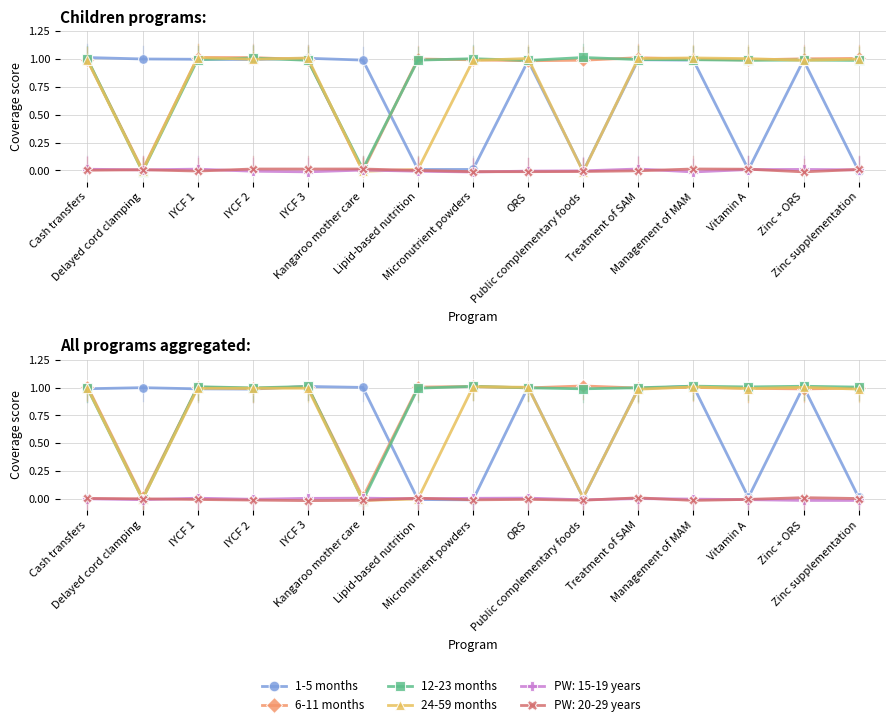

True or false: 24-59 months has more than 1 interior local peaks.

True